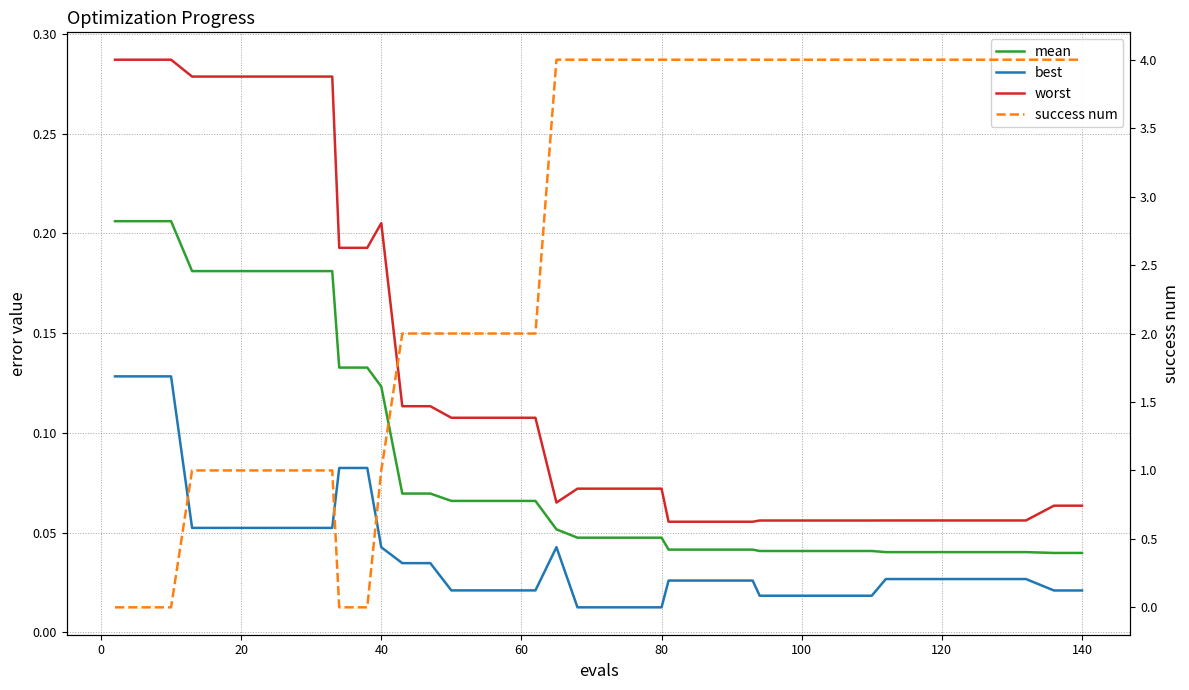

At how many categories does at least one series exceed 1?

28